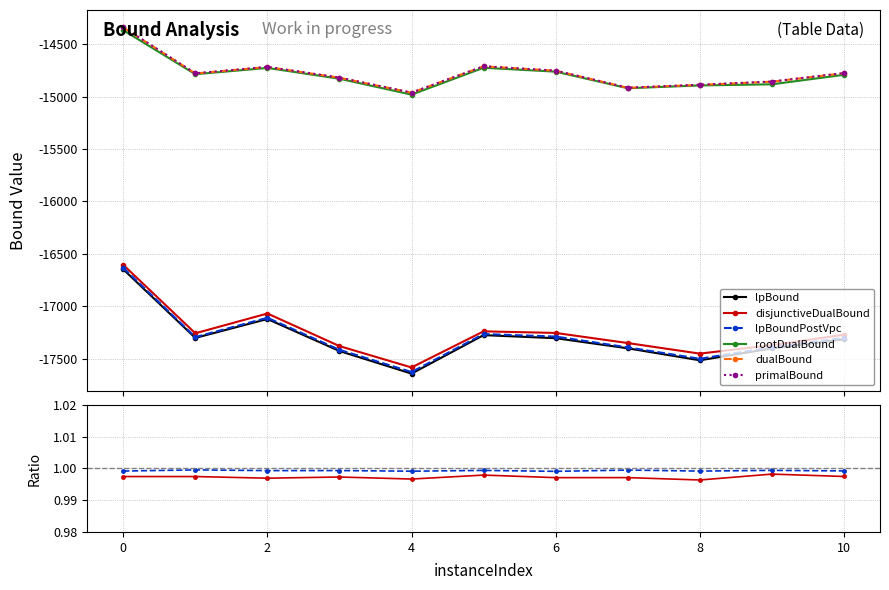

True or false: rootDualBound and lpBound intersect in this chart.

False